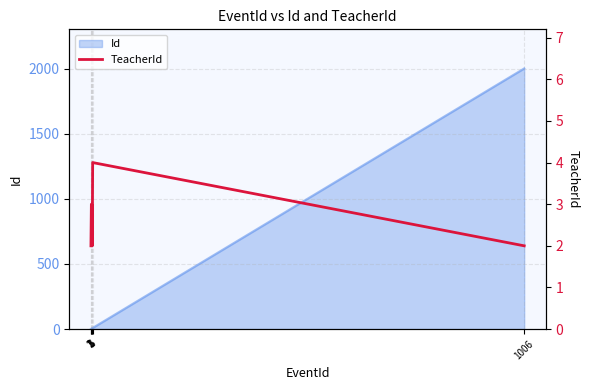

True or false: there are more than 0 points higher than both neighbors.

True